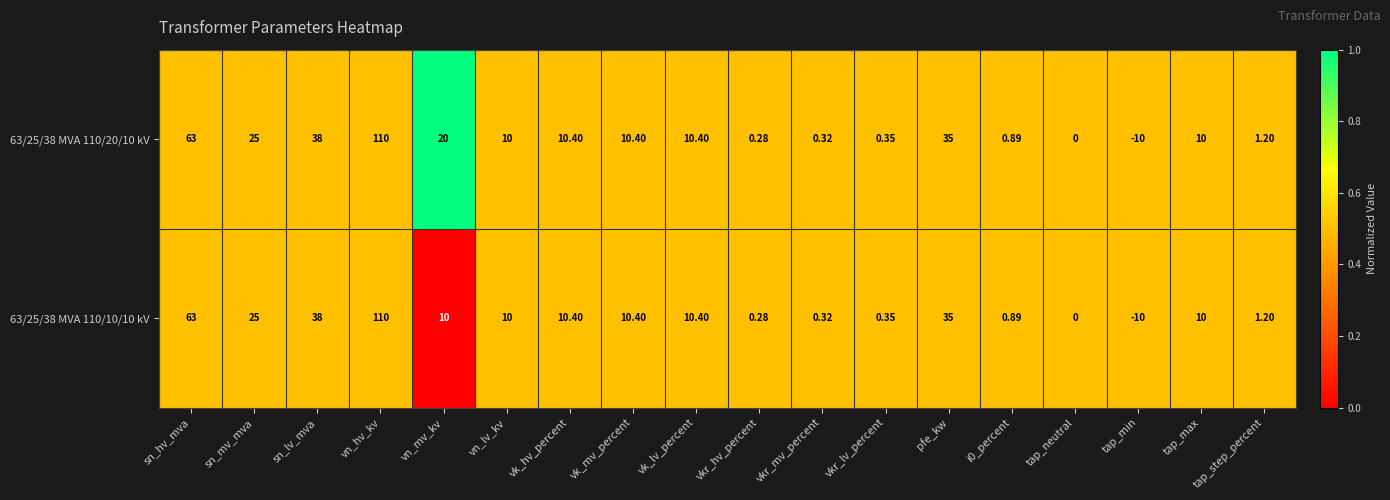

Which category has the lowest value in the 63/25/38 MVA 110/10/10 kV series?

tap_min